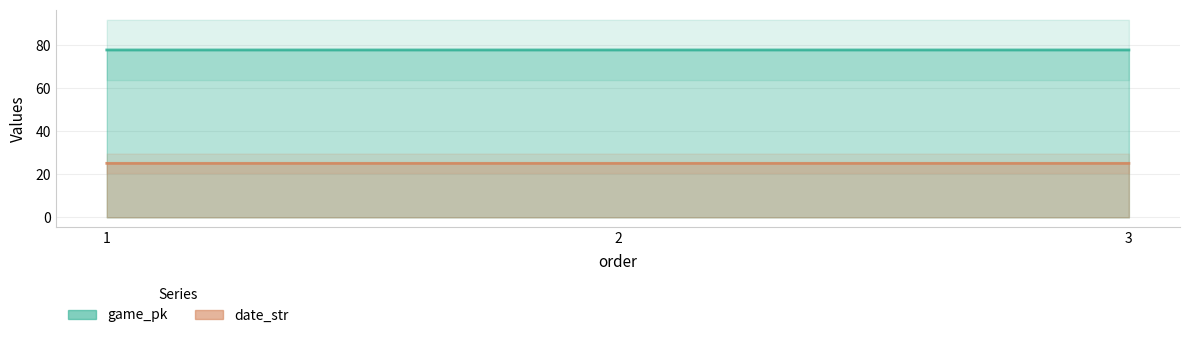

What is the sum of the game_pk values at 3 and 2?

155.4